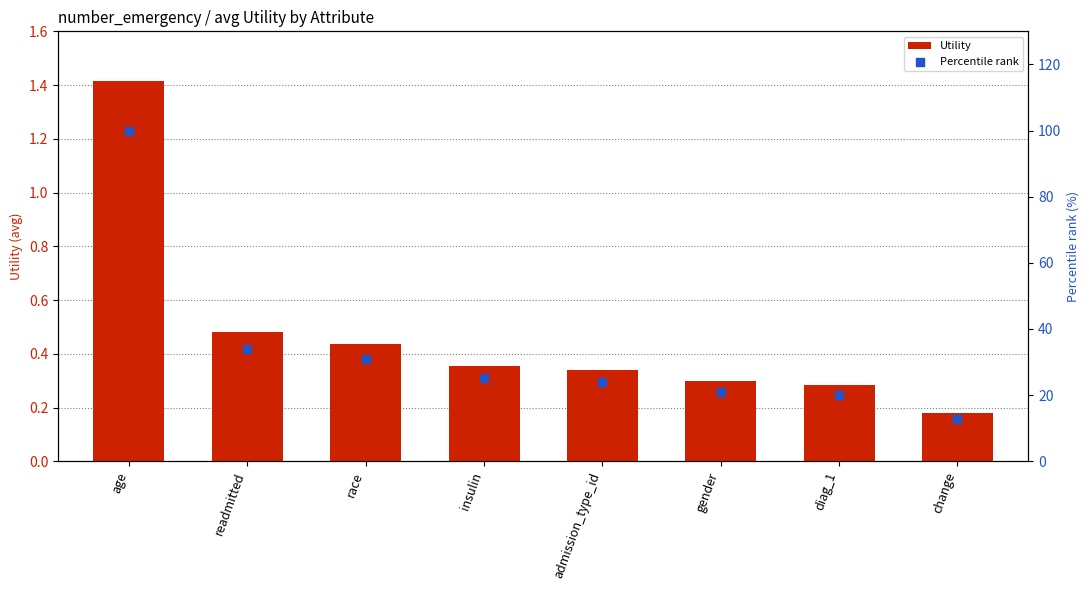

Which series contains the highest Y value?

Percentile rank